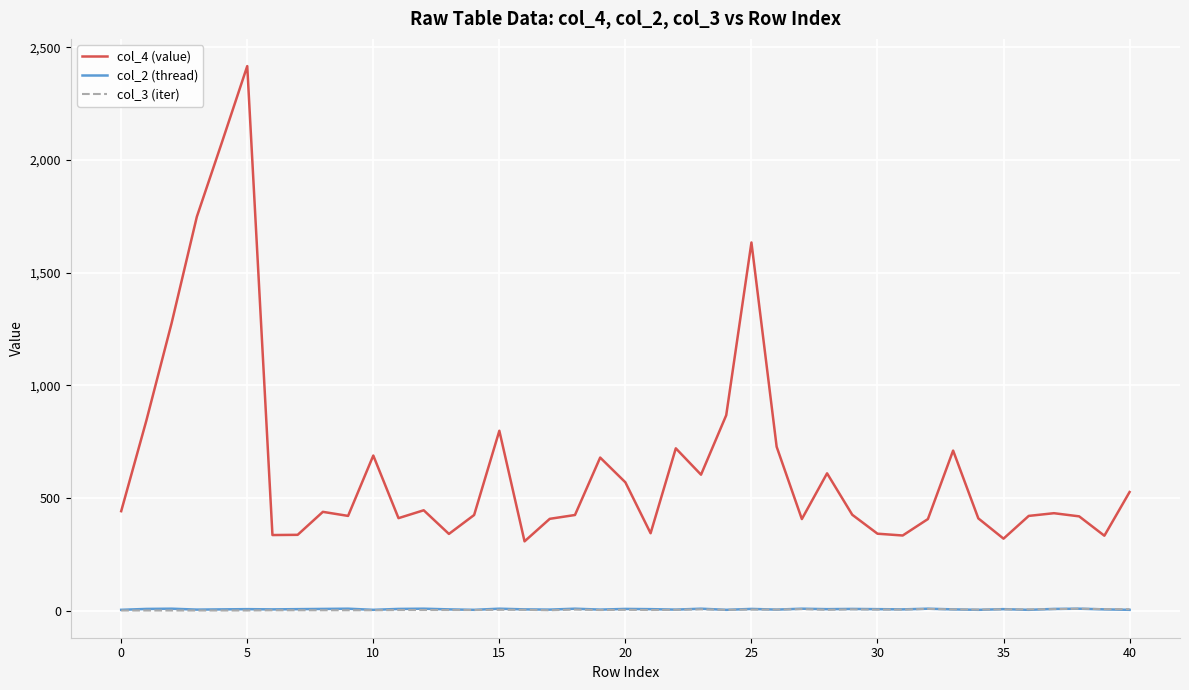

Which series has the largest range (max minus min)?

col_4 (value)